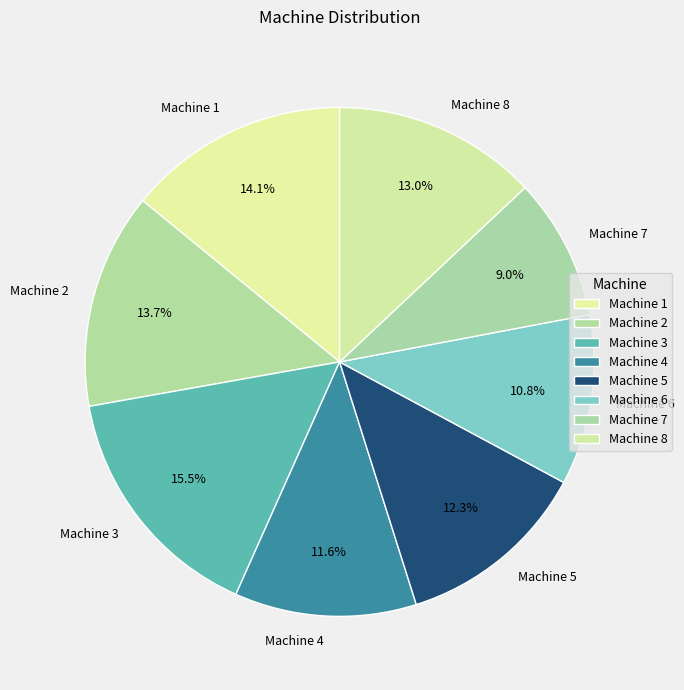

Does Machine 7 account for over 50% of the chart?

No